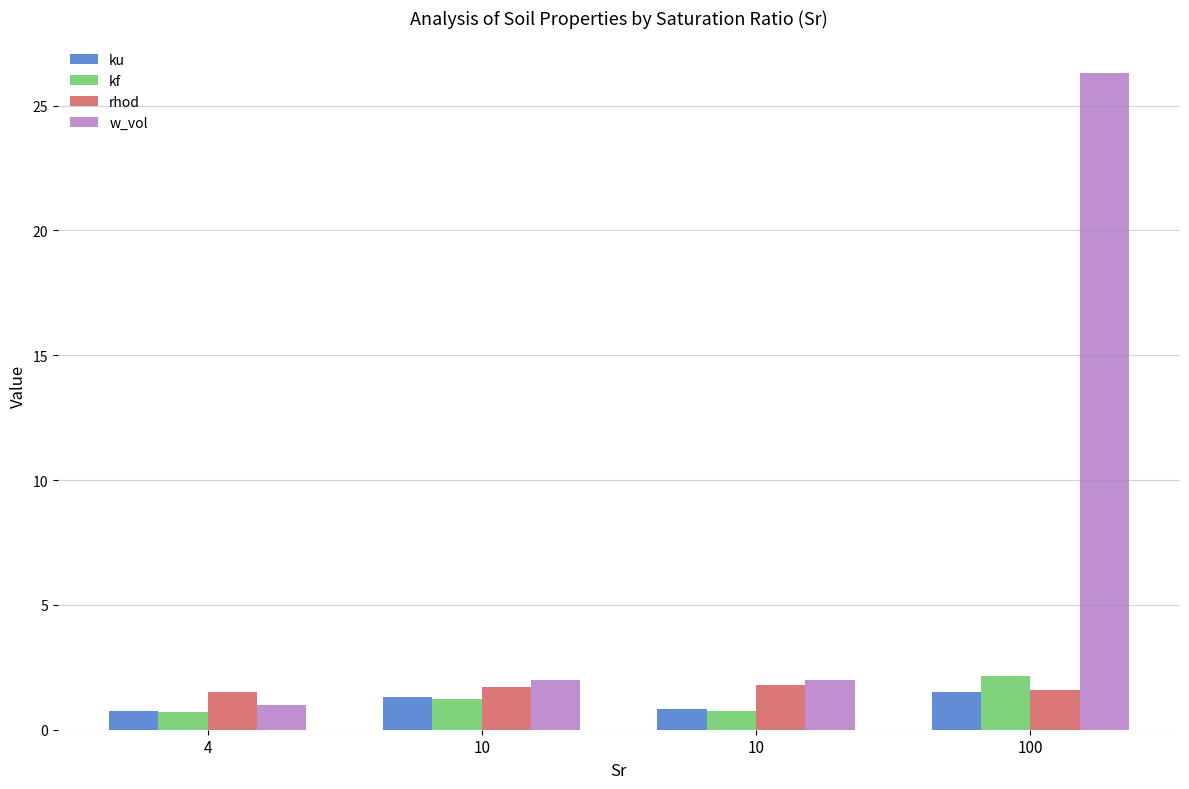

How many rhod values are between 1 and 2?

4